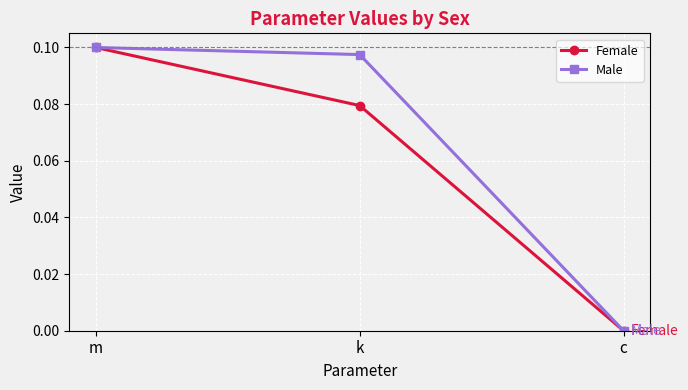

Which series changed the most between m and k?

Female